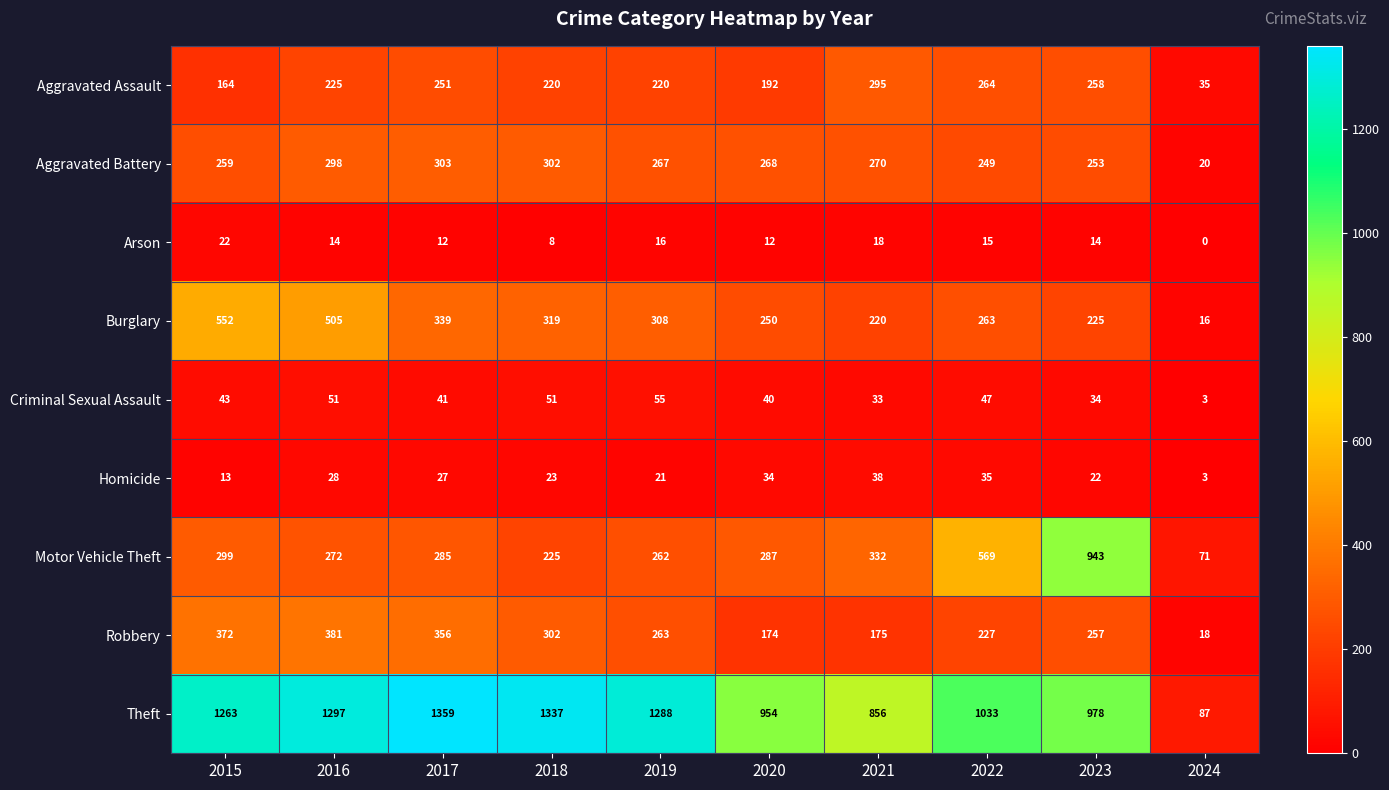

Which series has the largest range (max minus min)?

Theft